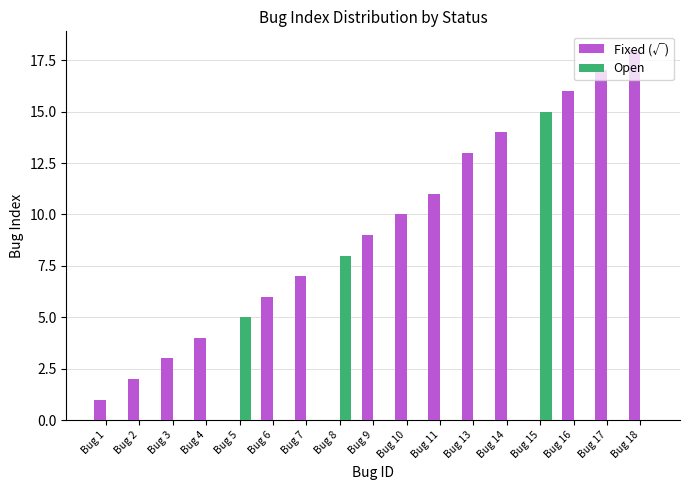

Between Bug 5 and Bug 16, which series saw the biggest shift?

Fixed (√)